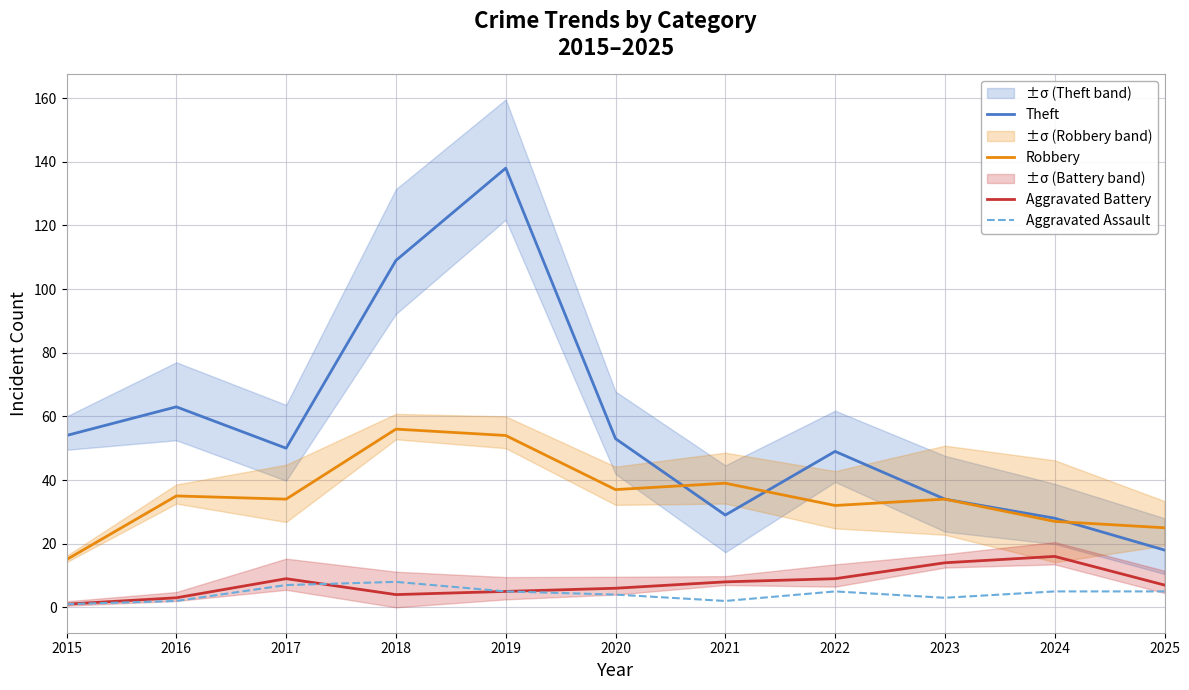

At which label is Theft closest to 78?

2016